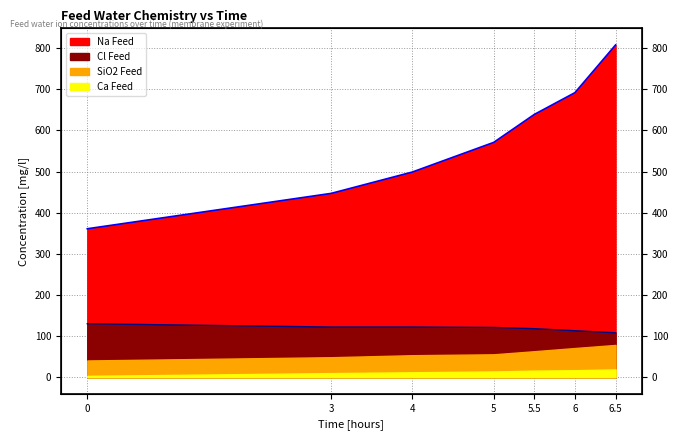

What is the value of the Cl Feed point at the 1st from the left?

130